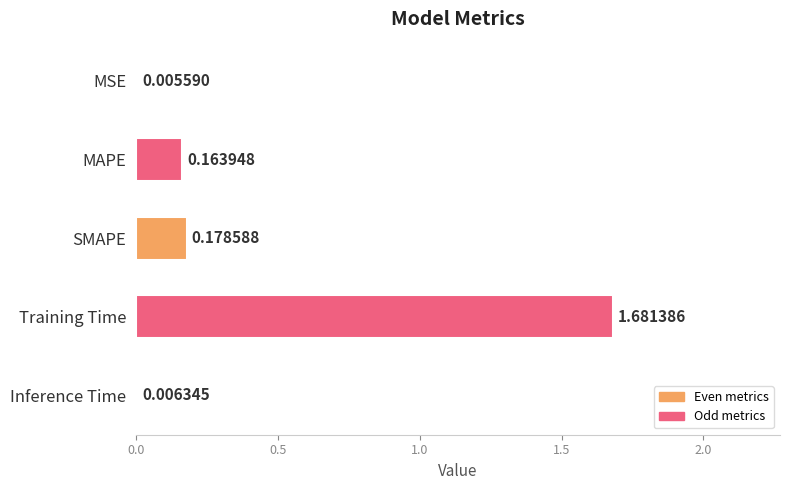

Which label corresponds to the largest value in the chart?

Training Time